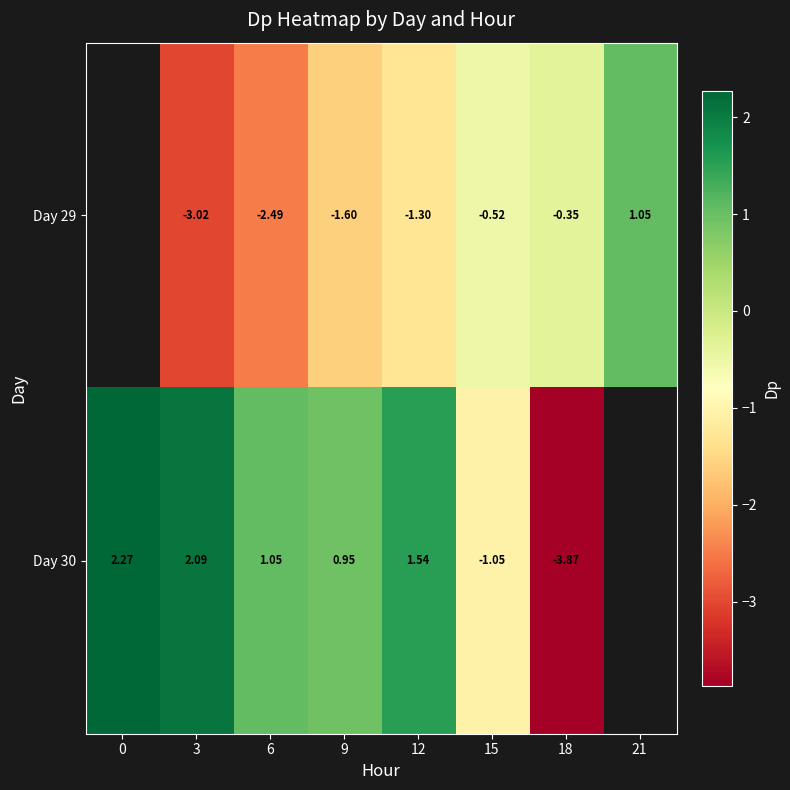

Is the value of Day 30 at 18 greater than the value of Day 29 at 18?

No